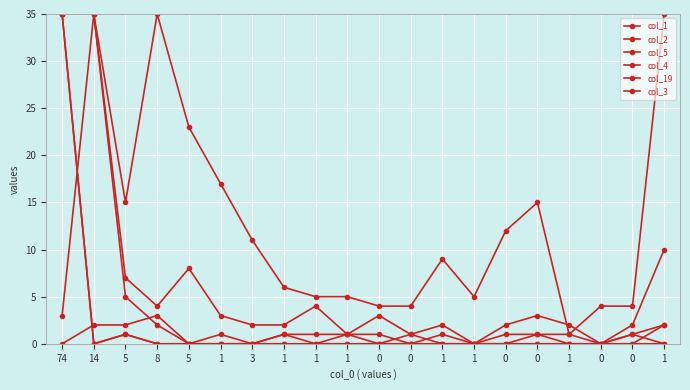

How many lines are shown in the chart?

6